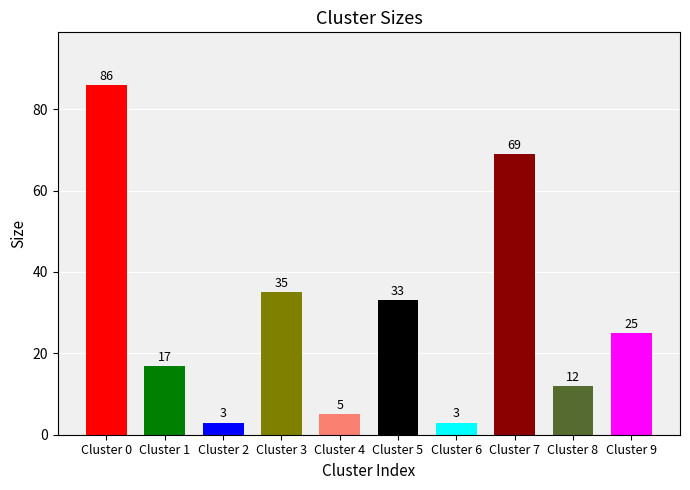

What is the minimum value shown in the chart?

3